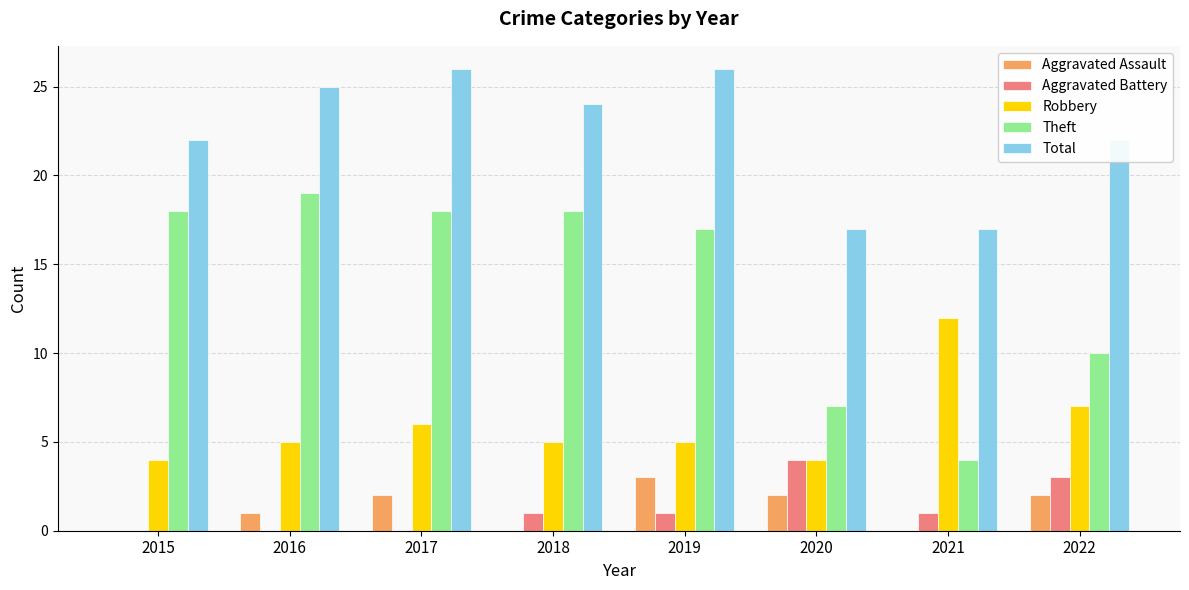

Count the number of categories in the chart.

8